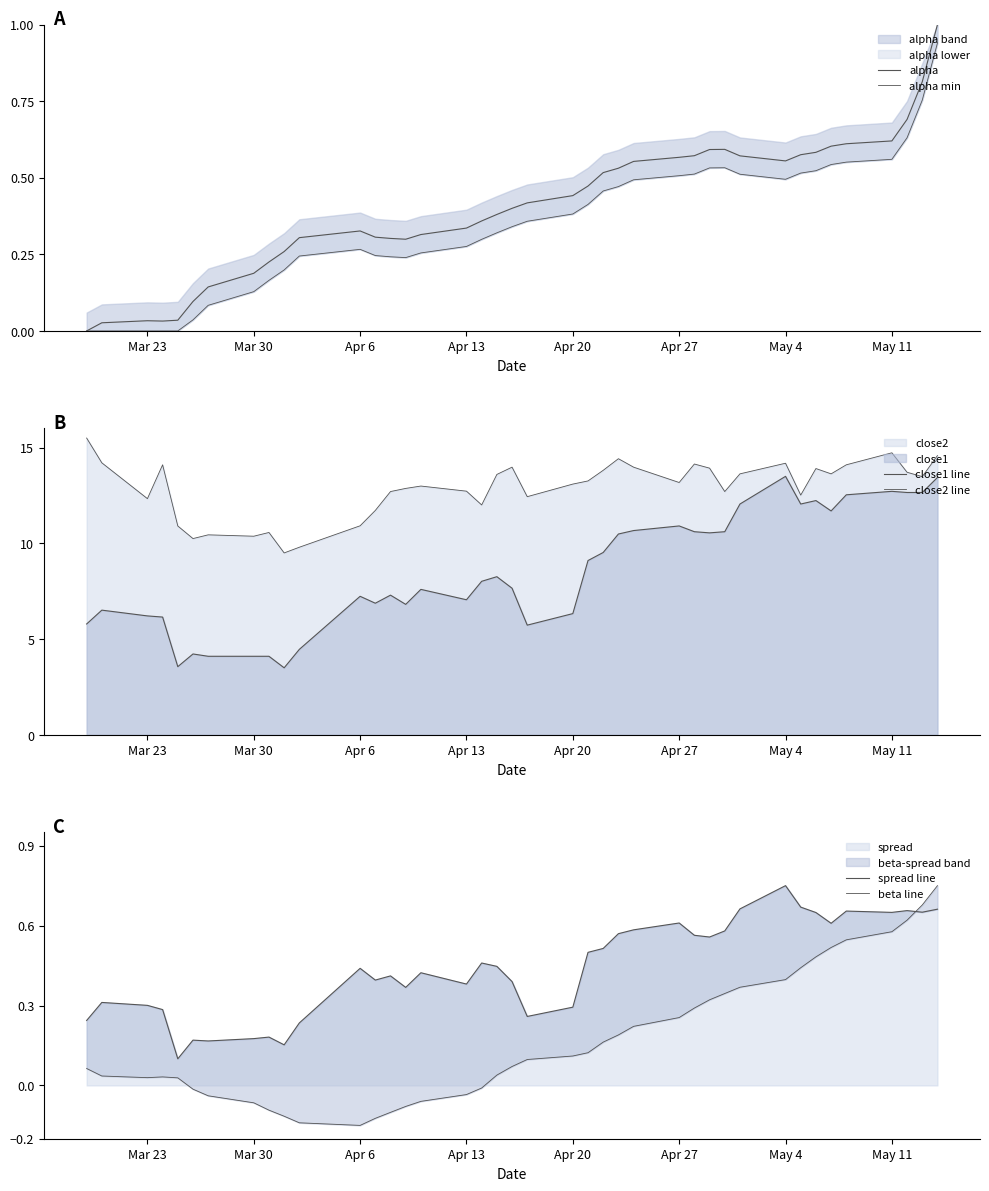

What is the difference between the maximum and minimum values in the beta line series?

0.9